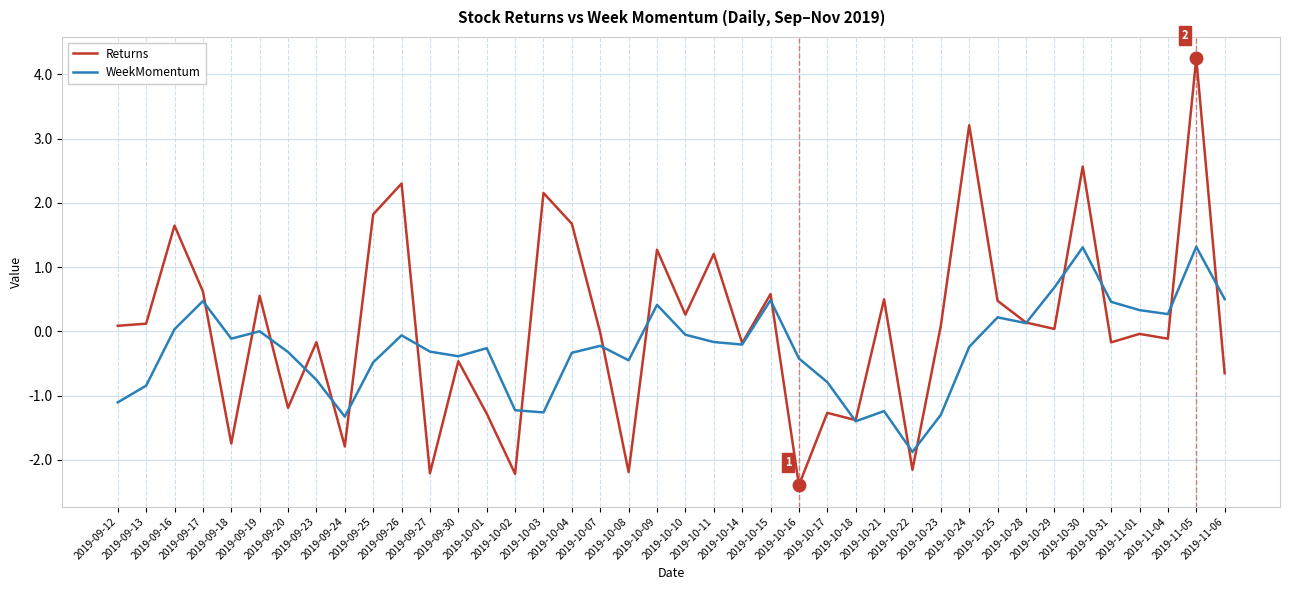

Between 2019-09-26 and 2019-10-01, which series saw the biggest shift?

Returns